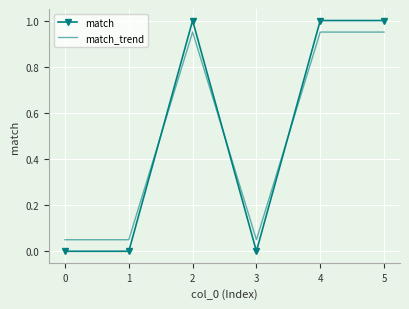

Rank the series at 0 from lowest to highest value.

match, match_trend